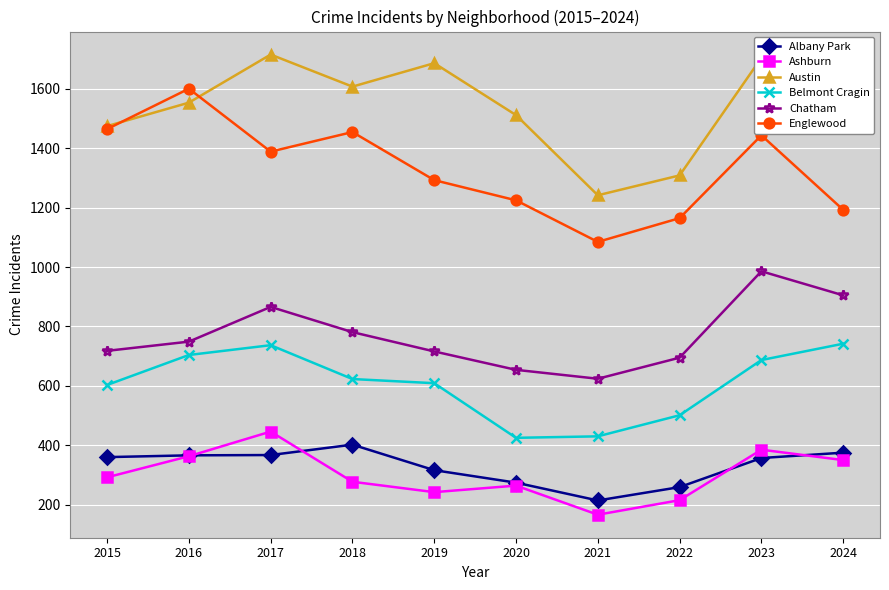

What is the average value of the Chatham series?

769